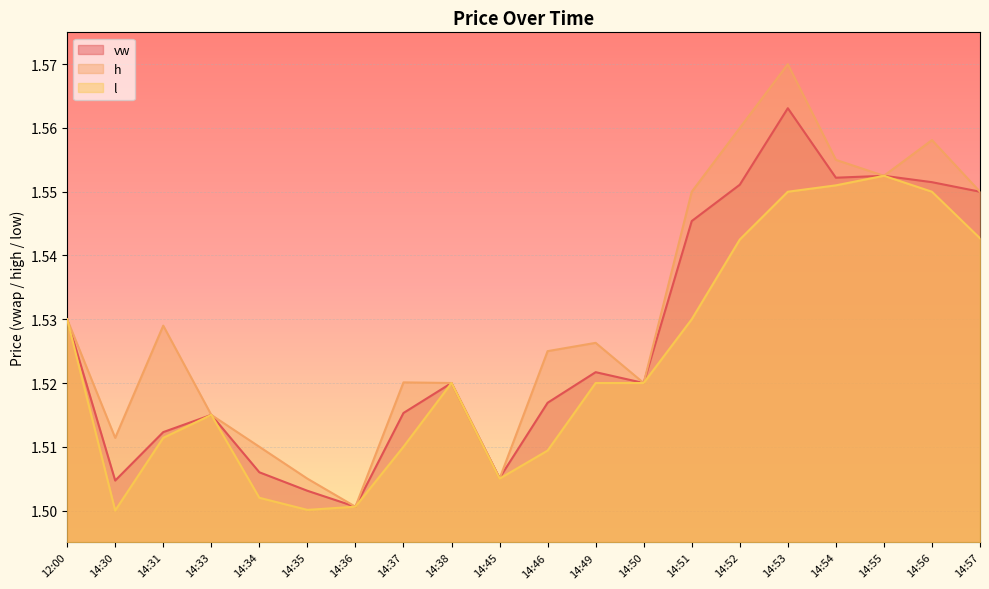

Count the h values in the range 1 to 2.

20